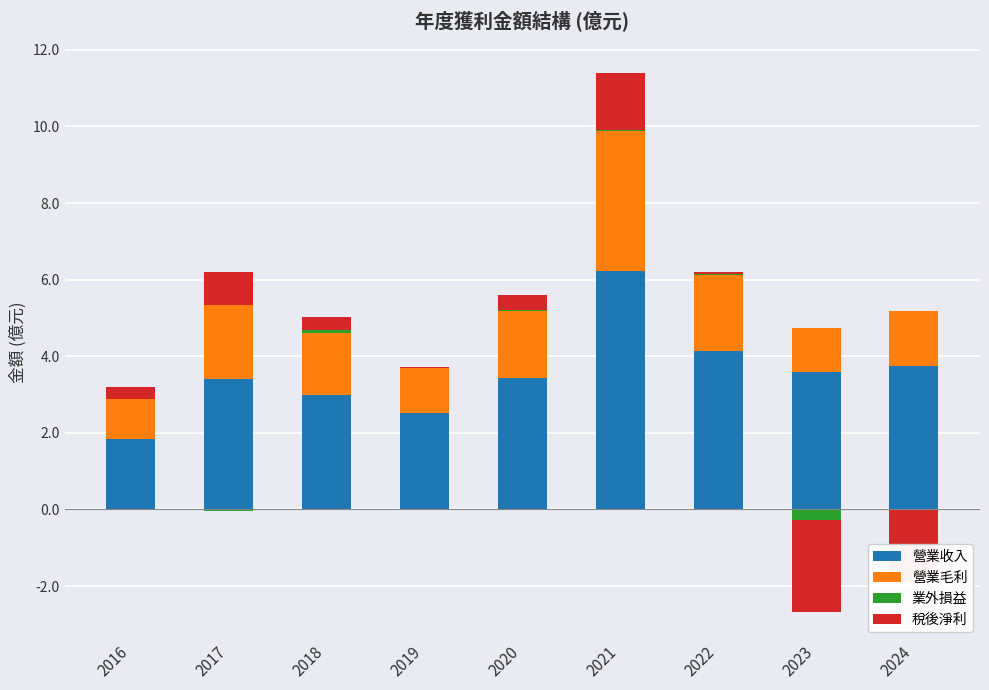

What is the value of the 稅後淨利 bar at the 1st from the left?

0.3